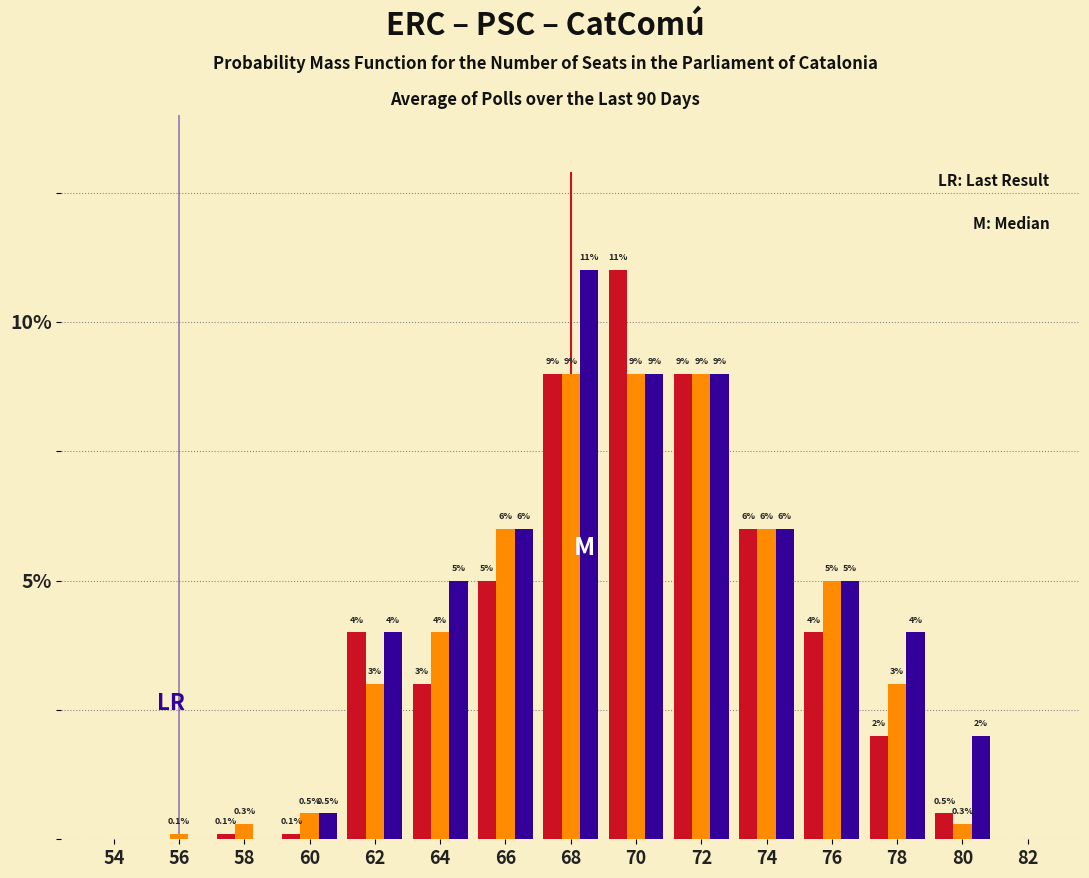

Reading left to right, transcribe all the data shown in this chart.

ERC: 54=0.0	56=0.0	58=0.1	60=0.1	62=4.0	64=3.0	66=5.0	68=9.0	70=11.0	72=9.0	74=6.0	76=4.0	78=2.0	80=0.5	82=0.0
PSC: 54=0.0	56=0.1	58=0.3	60=0.5	62=3.0	64=4.0	66=6.0	68=9.0	70=9.0	72=9.0	74=6.0	76=5.0	78=3.0	80=0.3	82=0.0
CatComú: 54=0.0	56=0.0	58=0.0	60=0.5	62=4.0	64=5.0	66=6.0	68=11.0	70=9.0	72=9.0	74=6.0	76=5.0	78=4.0	80=2.0	82=0.0